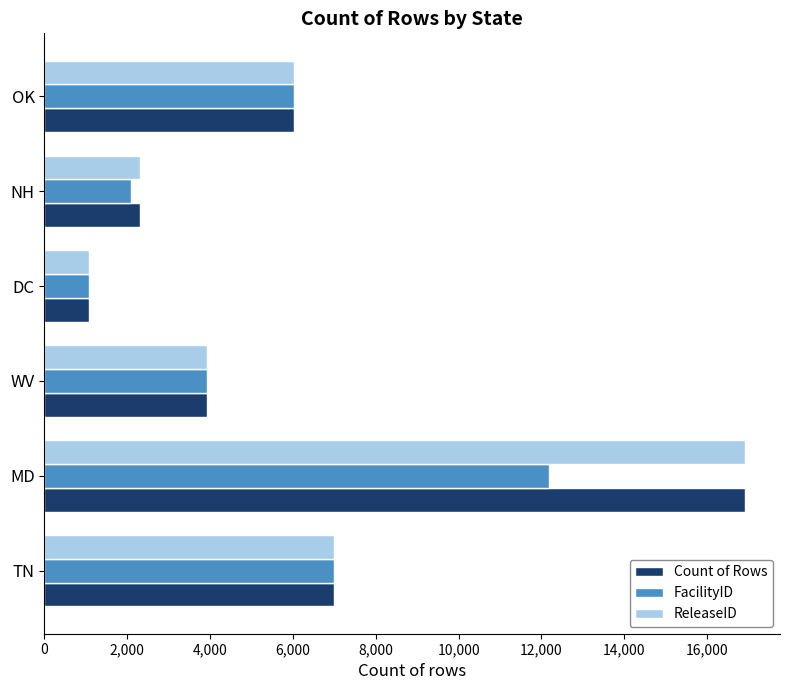

What is the spread (max minus min) of values at NH?

224